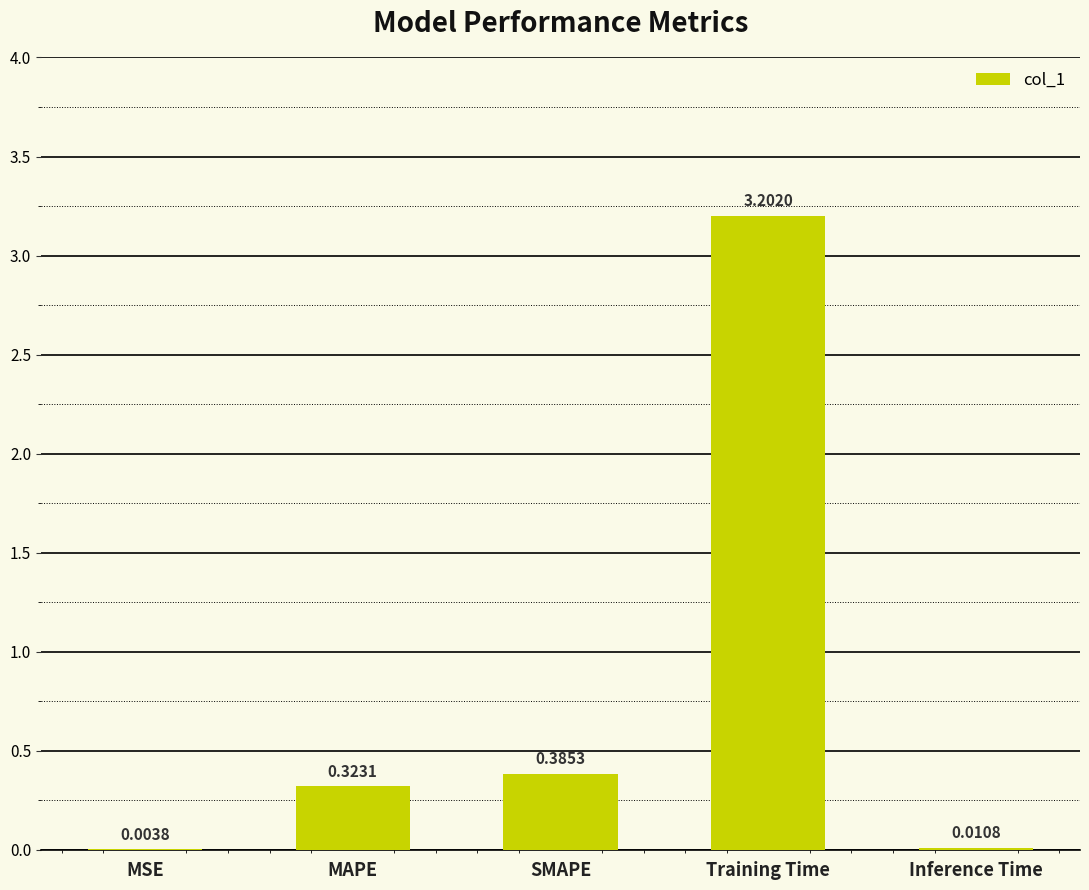

What is the sum of all values?

3.9